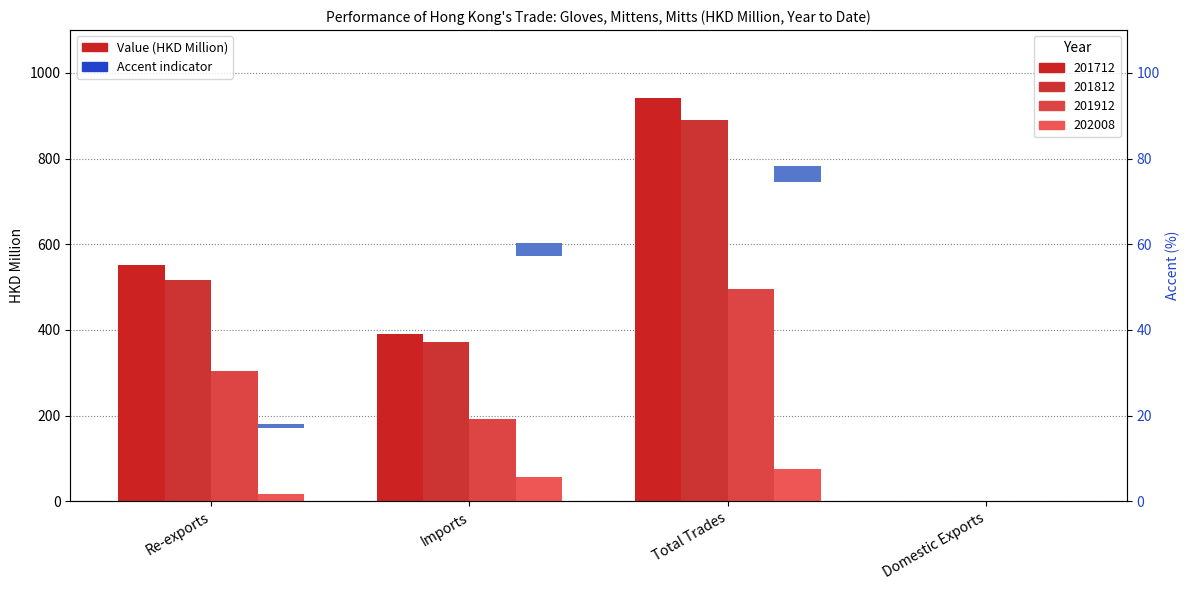

At which category is the sum across all series the highest?

Total Trades